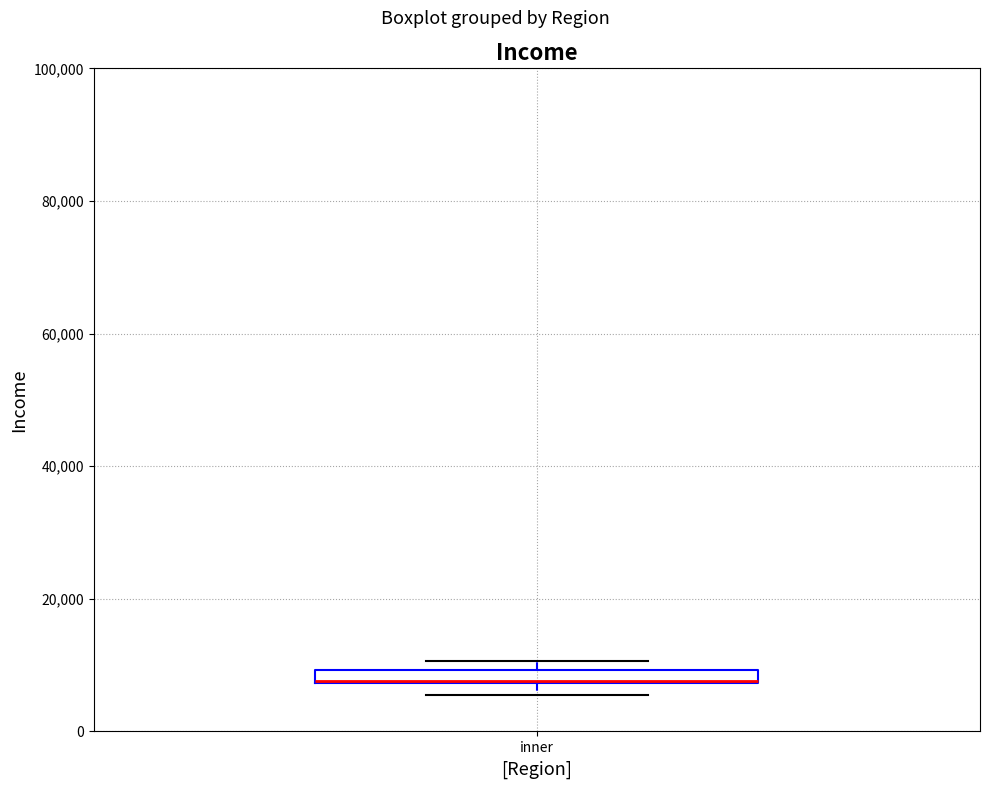

Where is the upper edge of the box for inner on the y-axis? The values are not printed on the chart, so give them approximately, as read against the axis.

10000